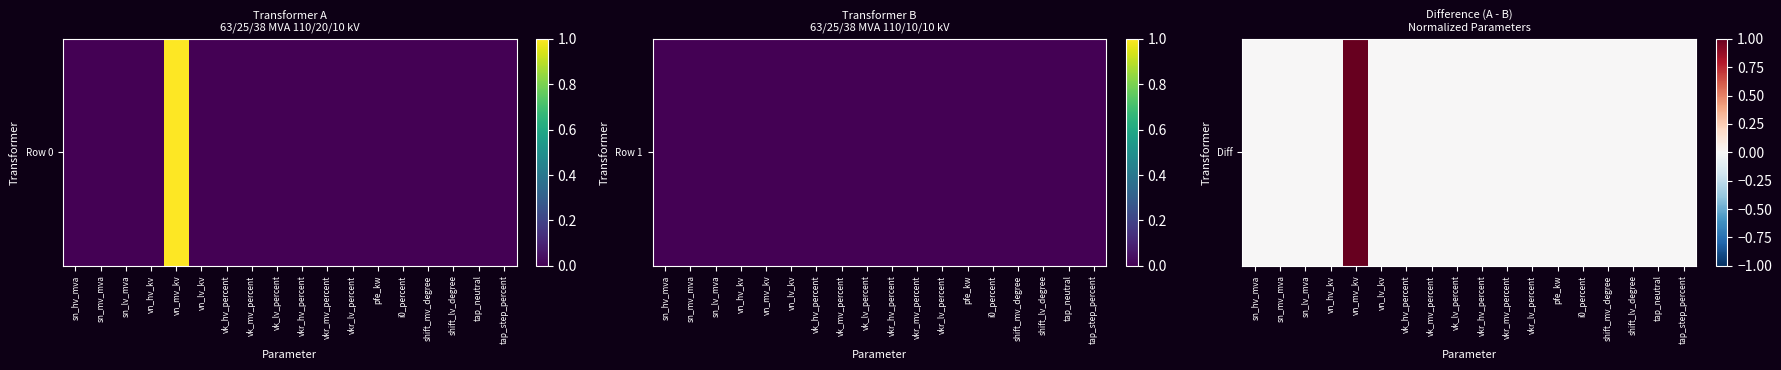

What is the maximum value shown in the chart?

1